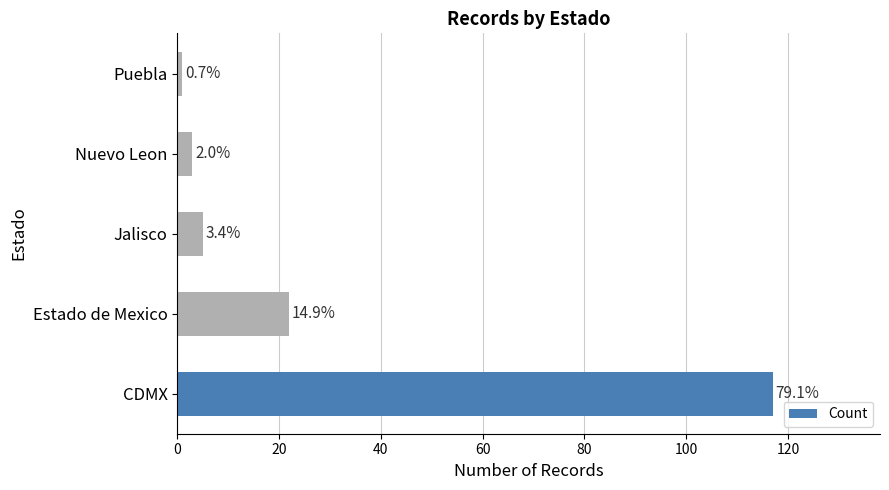

How many bars are there in total?

5